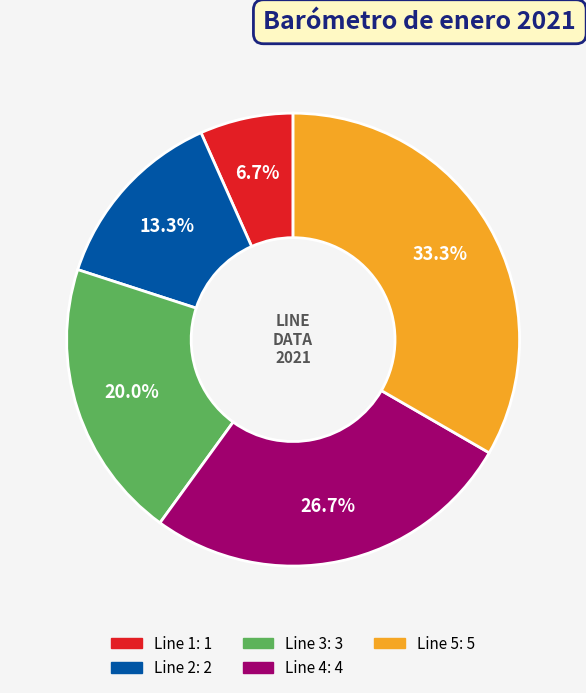

Rank the categories by value from lowest to highest.

Line 1, Line 2, Line 3, Line 4, Line 5